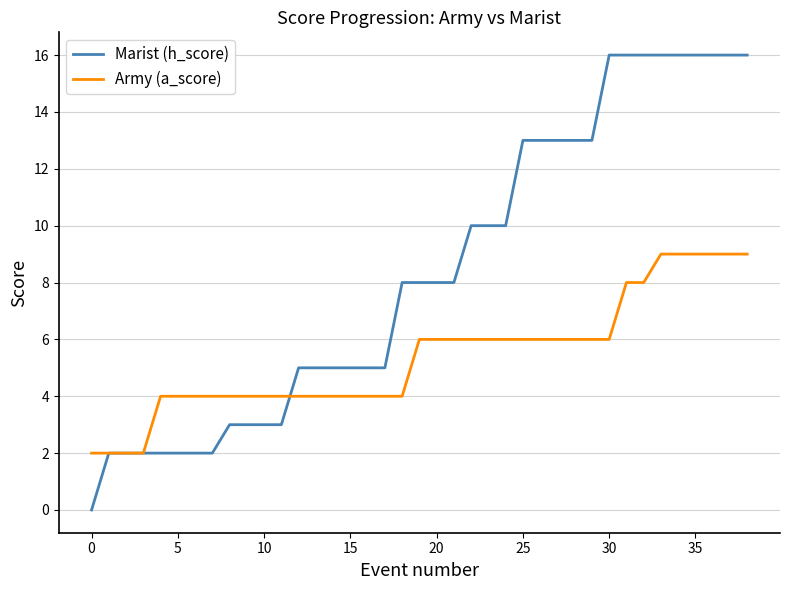

Rank the series by their maximum value, from highest to lowest.

Marist (h_score), Army (a_score)